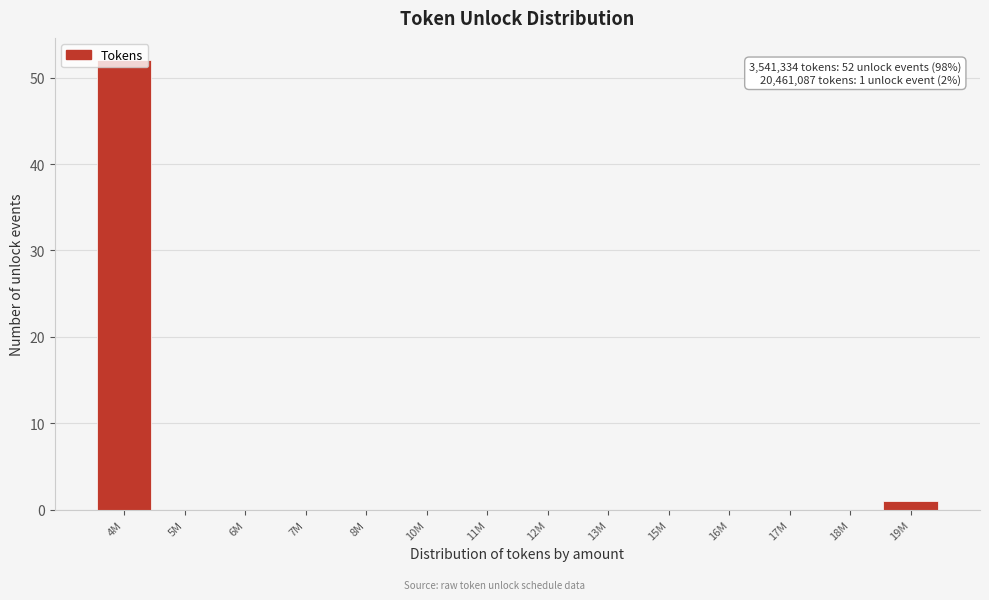

What is the greatest value displayed?

52